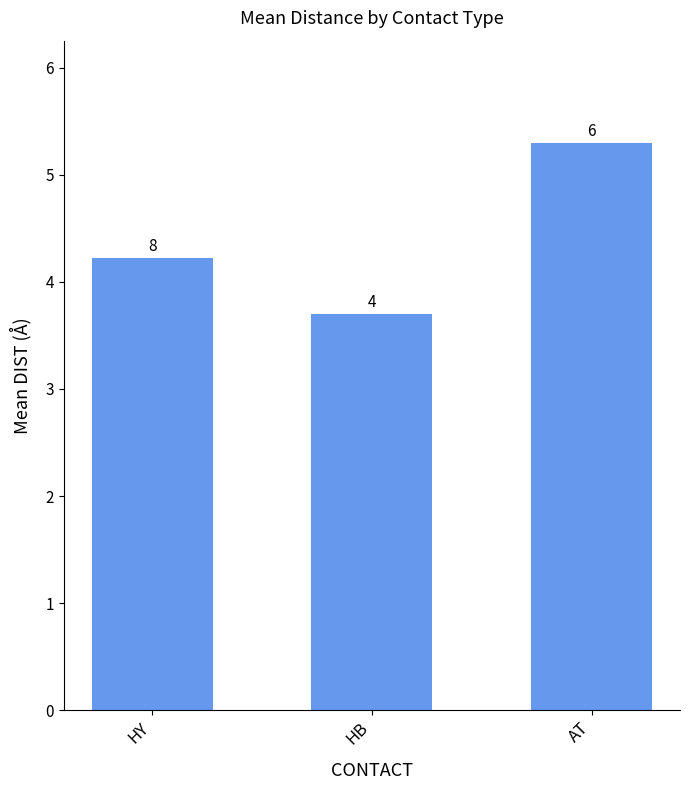

Does the chart contain any negative values?

No